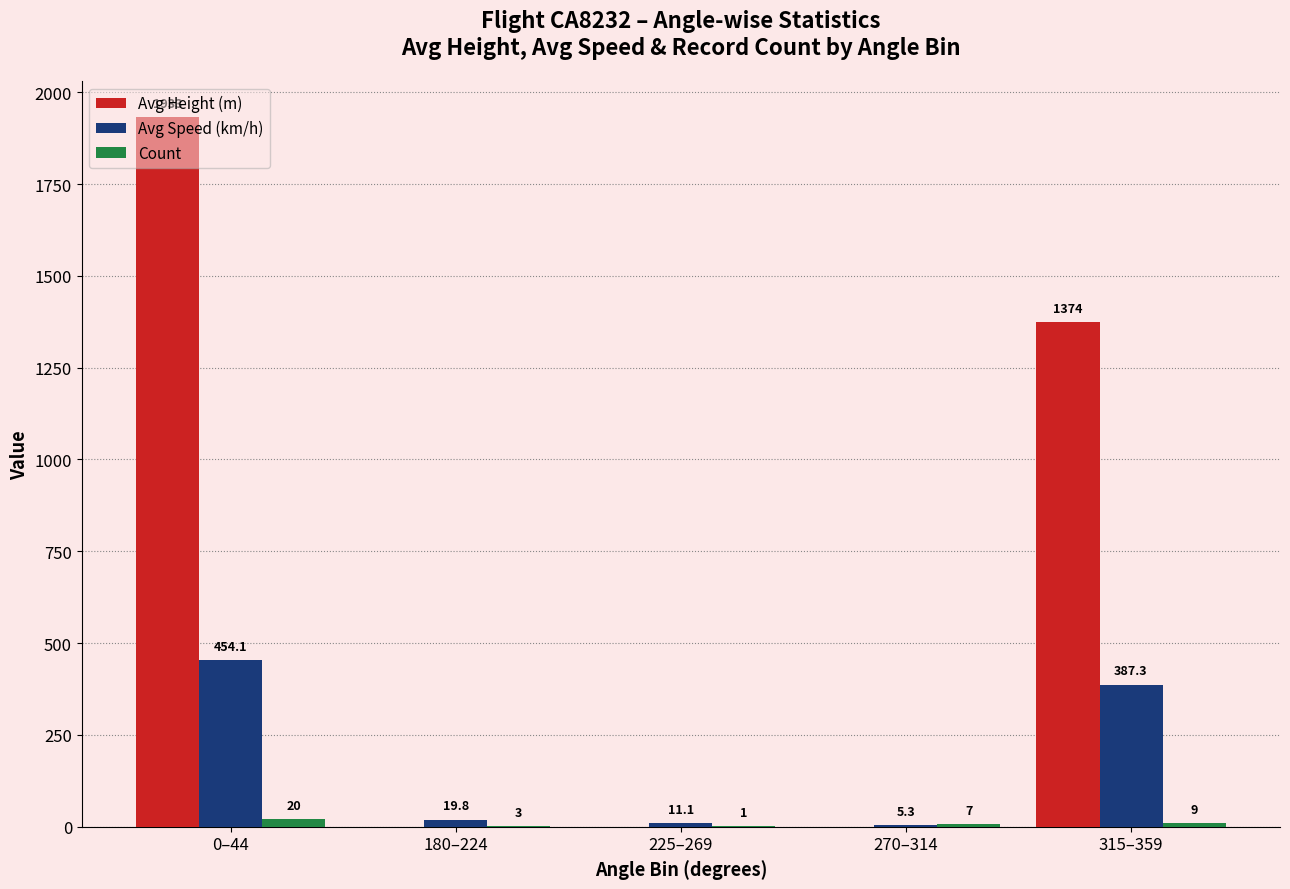

What is the total value across all series at 225–269?

12.1